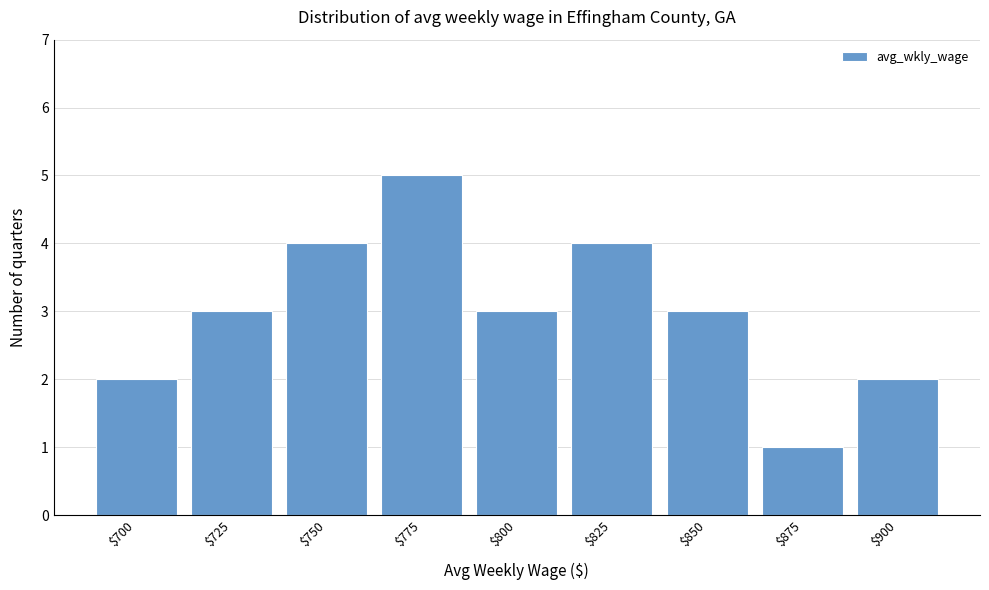

Reading left to right, transcribe all the data shown in this chart.

2	3	4	5	3	4	3	1	2